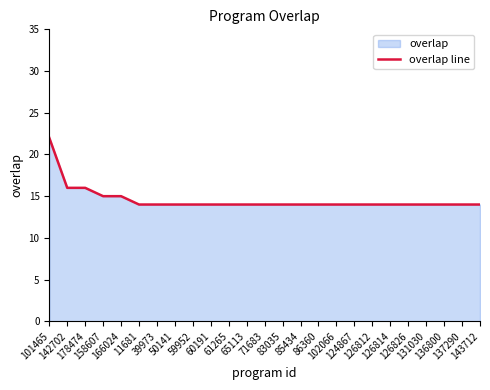

What is the maximum value shown in the chart?

22